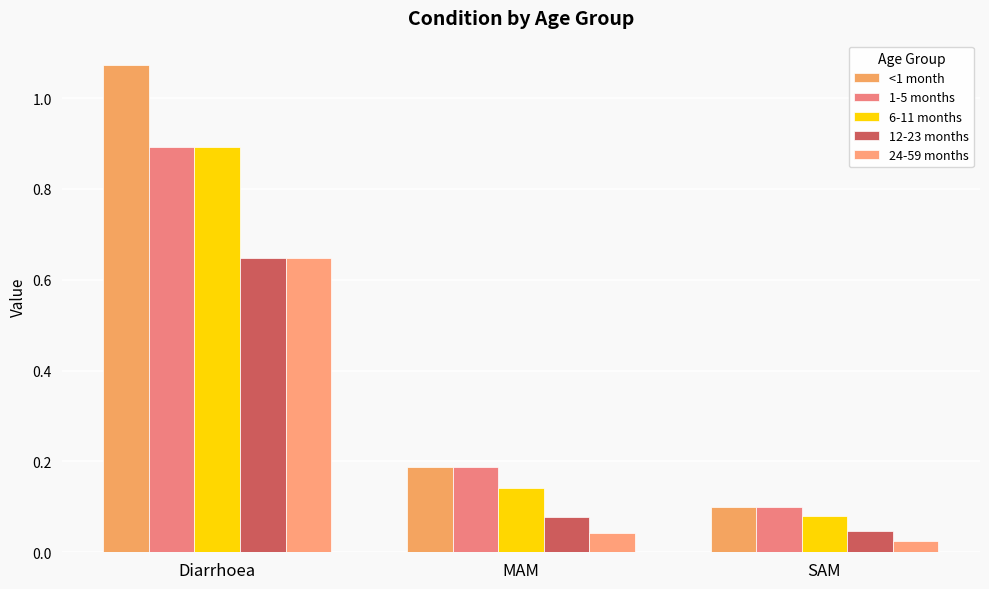

Which series has the largest total across all categories?

<1 month